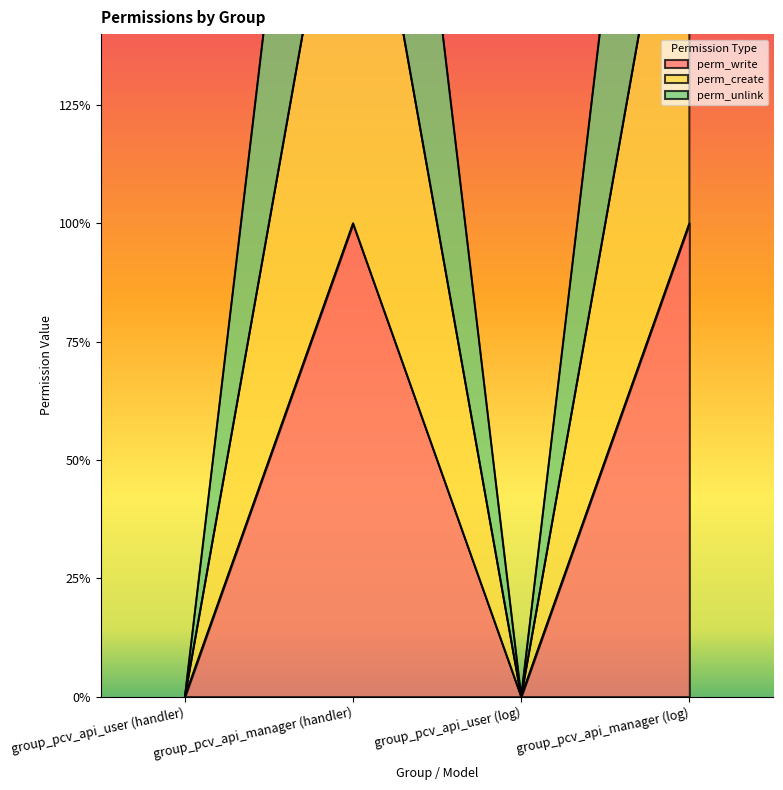

Which series has the widest spread of values?

perm_unlink